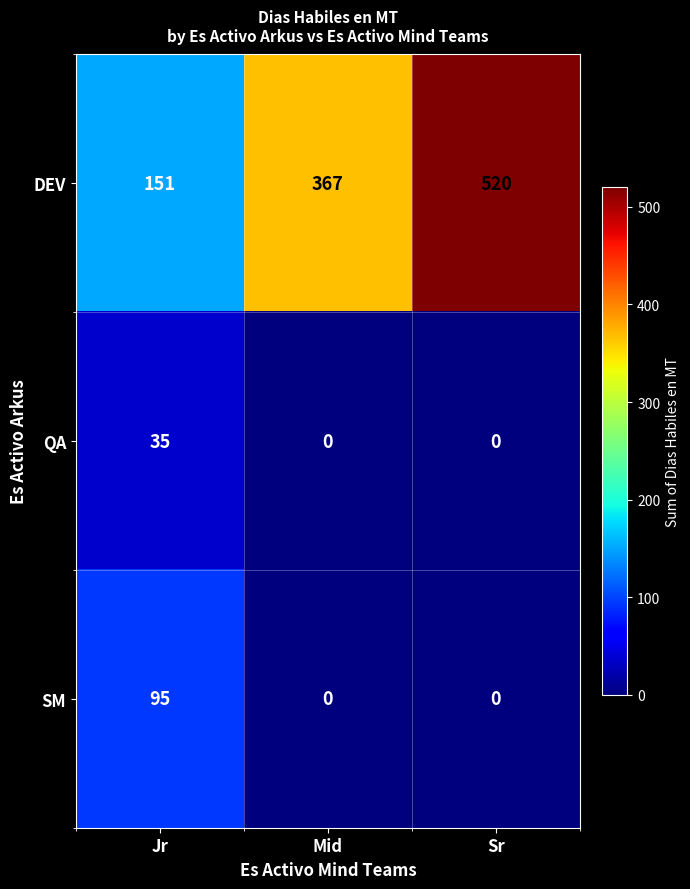

The value of QA at Sr is 0. True or false?

True